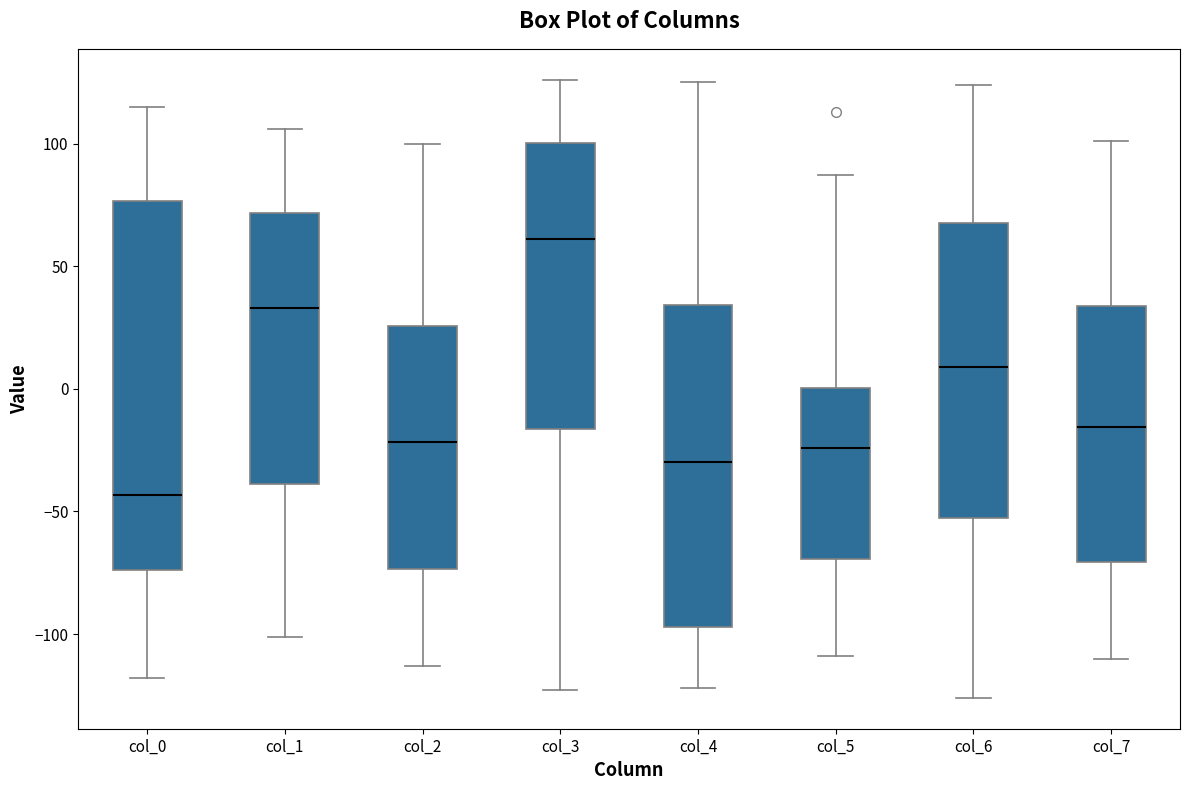

Reading left to right, transcribe this box plot: for each box, give where its median line is, the range the box spans, and where its two whiskers end, as read against the y-axis. The values are not printed on the chart, so give them approximately, as read against the axis.

col_0: median -45, box -75 to 75, whiskers -120 to 115
col_1: median 35, box -40 to 70, whiskers -100 to 105
col_2: median -20, box -75 to 25, whiskers -115 to 100
col_3: median 60, box -15 to 100, whiskers -125 to 125
col_4: median -30, box -95 to 35, whiskers -120 to 125
col_5: median -25, box -70 to 0, whiskers -110 to 85
col_6: median 10, box -50 to 70, whiskers -125 to 125
col_7: median -15, box -70 to 35, whiskers -110 to 100